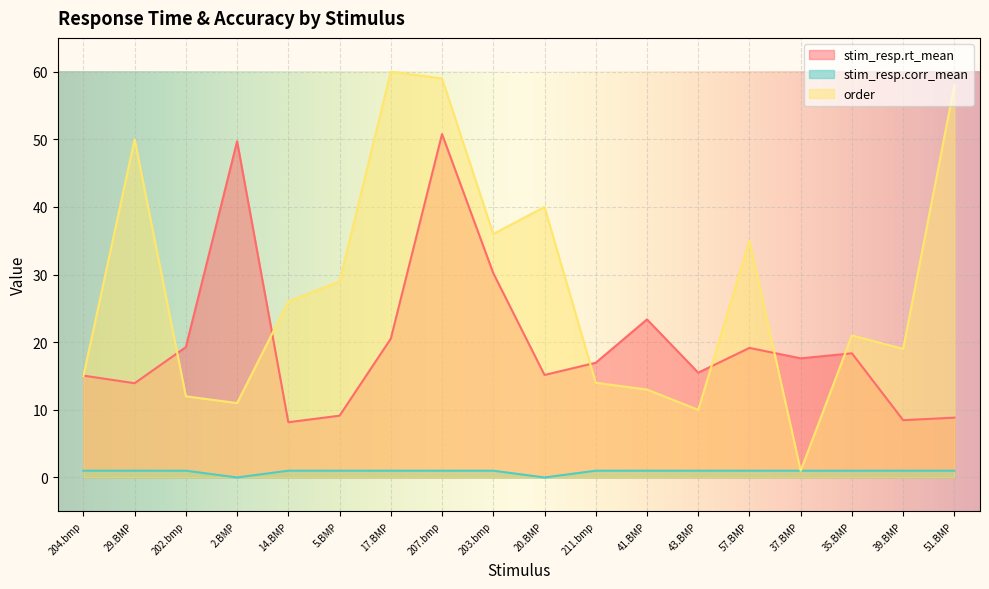

What are all the series names shown in the legend?

stim_resp.rt_mean, stim_resp.corr_mean, order